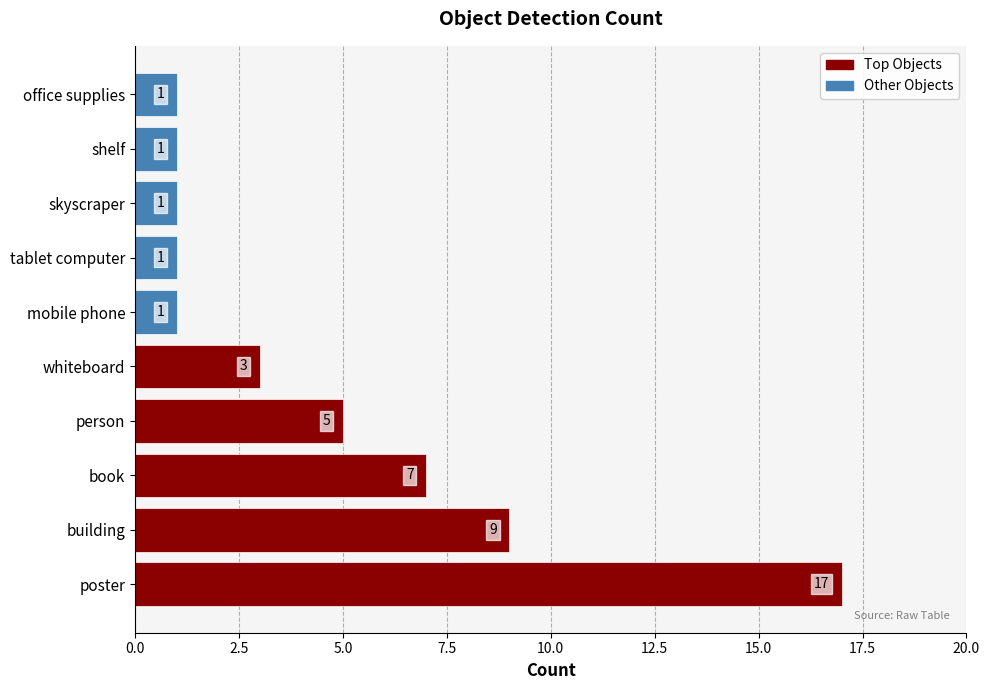

Is the value of Other Objects at 0.0 greater than the value of Top Objects at 5.0?

No